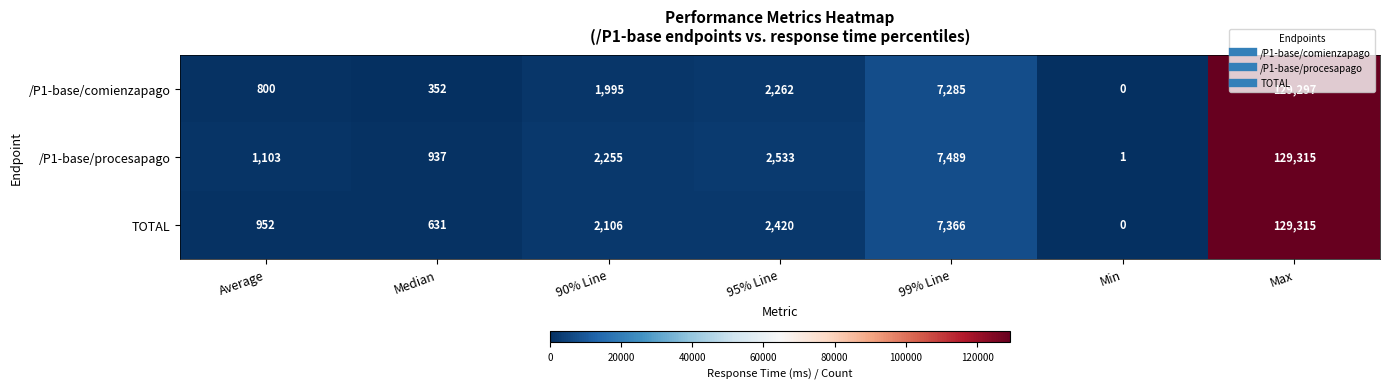

The /P1-base/procesapago series shows 1 at Min. True or false?

True